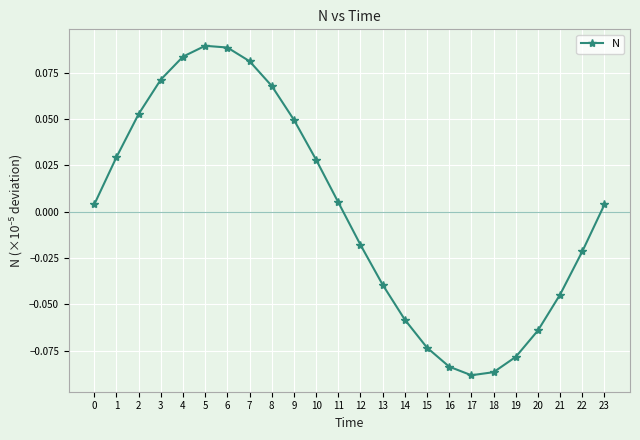

How many points are higher than both their immediate neighbors (excluding endpoints)?

1